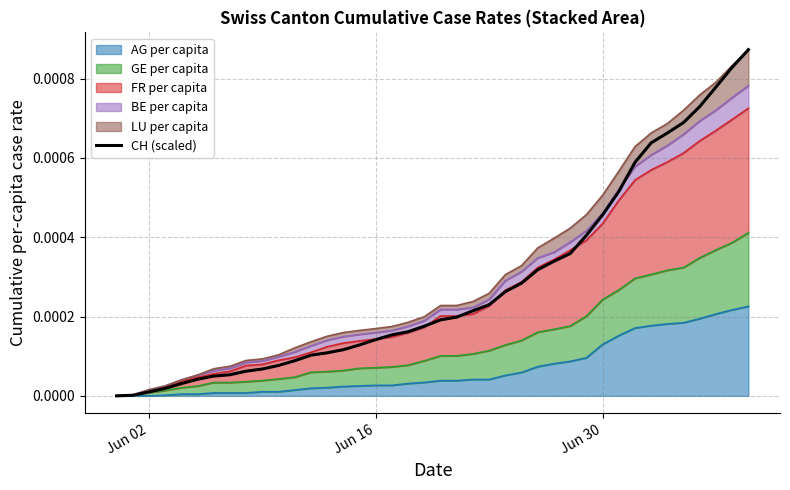

Count the number of values greater than 0.

39